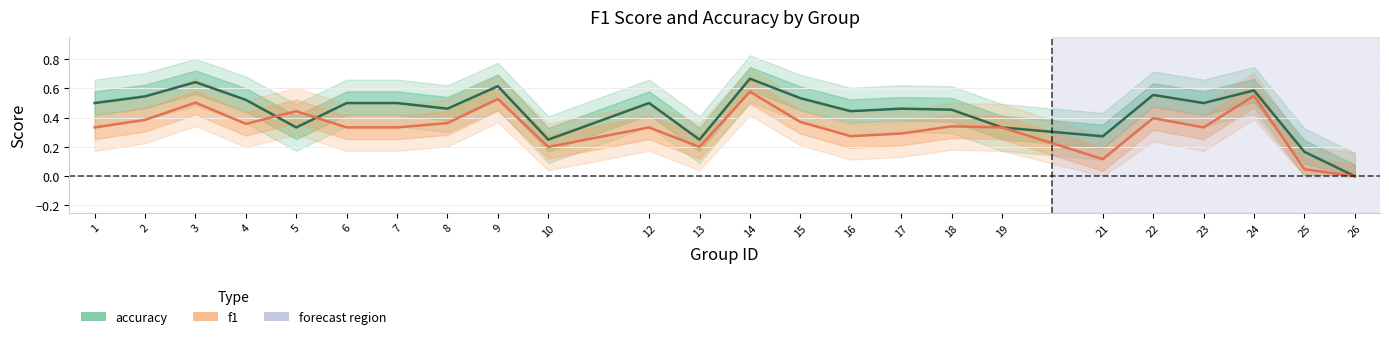

Count the number of categories in the chart.

24